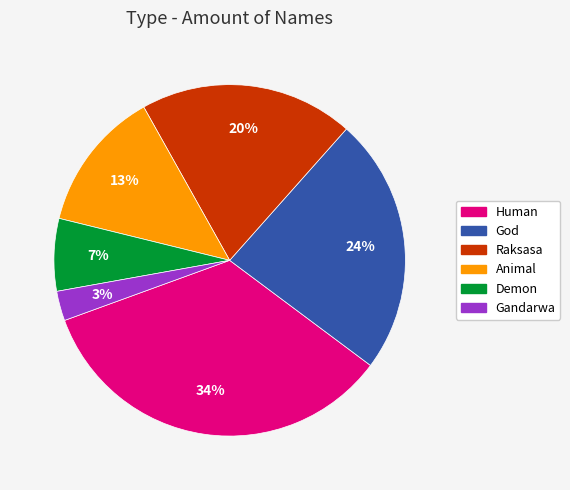

What is the smallest slice in the pie chart?

Gandarwa